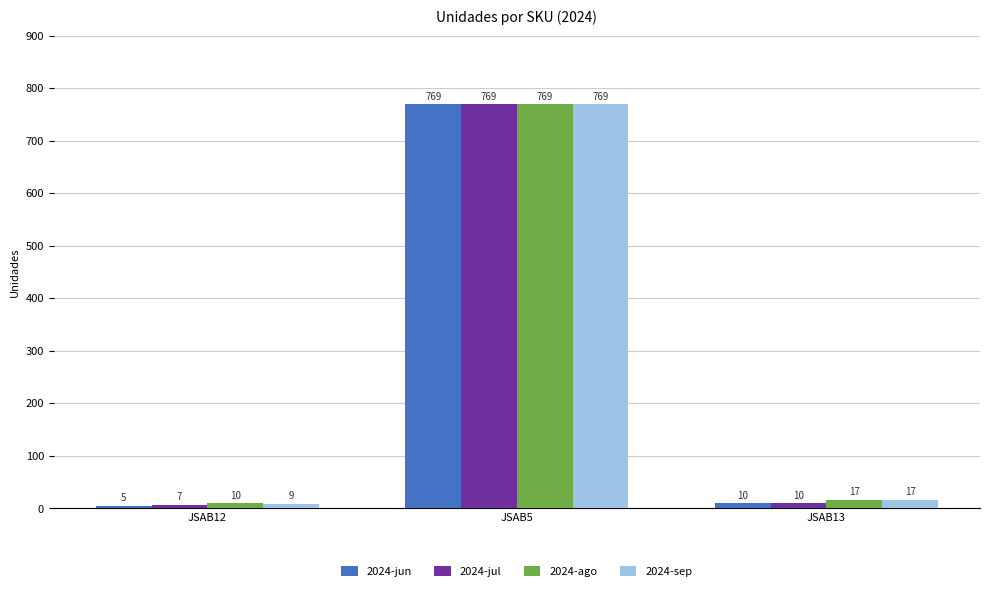

What is the difference between the 2024-jul values at JSAB5 and JSAB13?

759